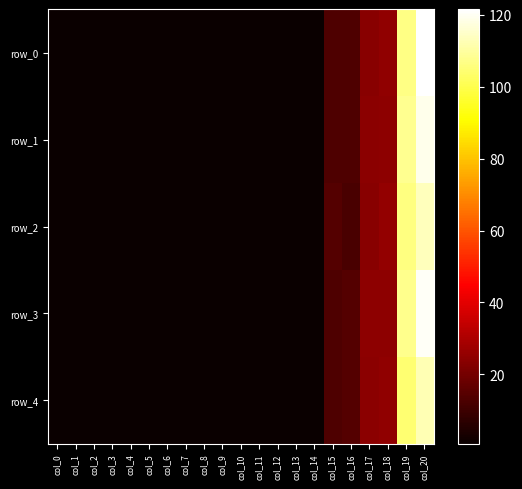

Is the value of row_1 at col_19 greater than the value of row_4 at col_17?

Yes